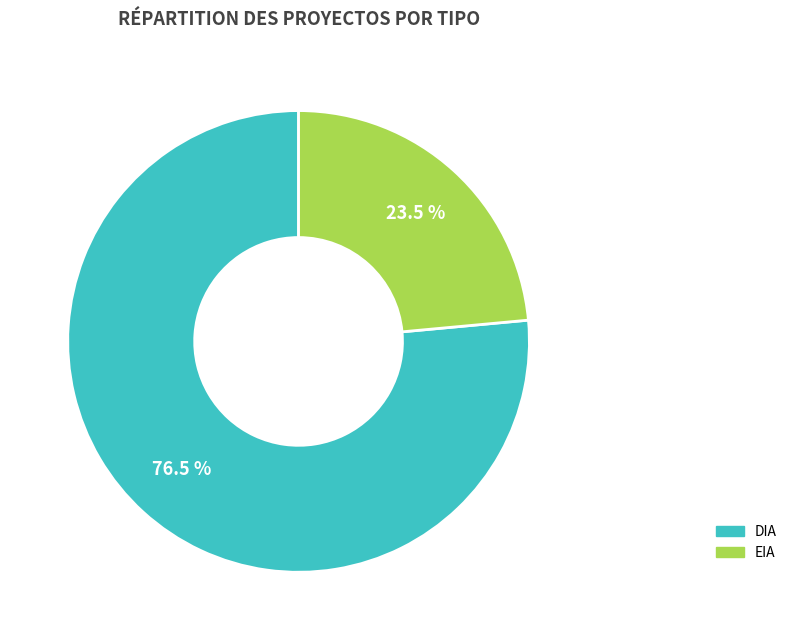

What is the ratio of the value at EIA to the value at DIA?

0.3